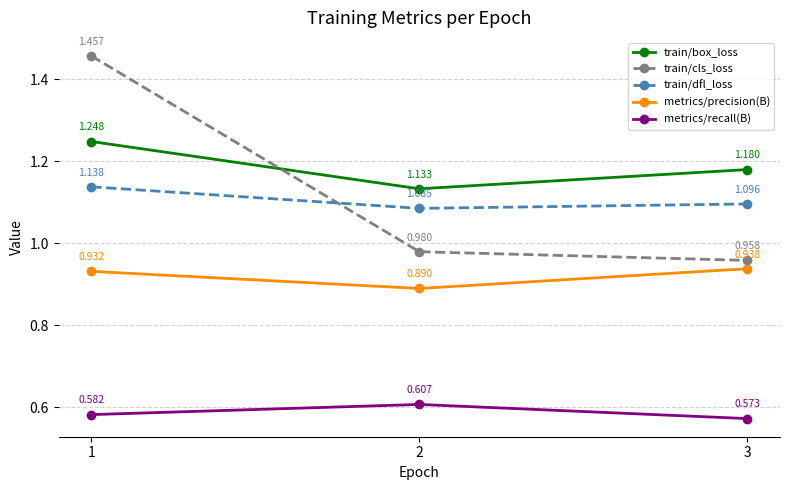

Rank the series at 1 from lowest to highest value.

metrics/recall(B), metrics/precision(B), train/dfl_loss, train/box_loss, train/cls_loss